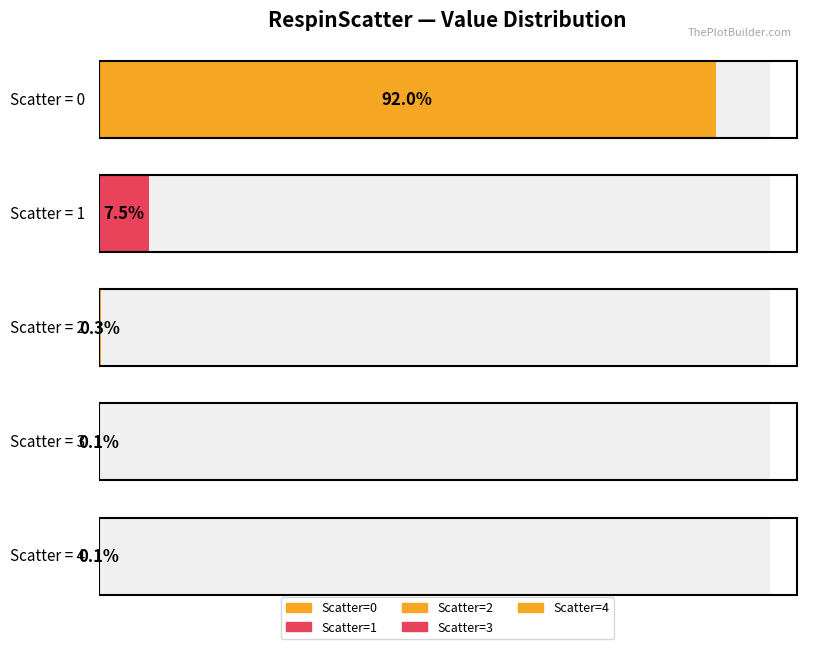

Where is the data nearest to the value 460?

1